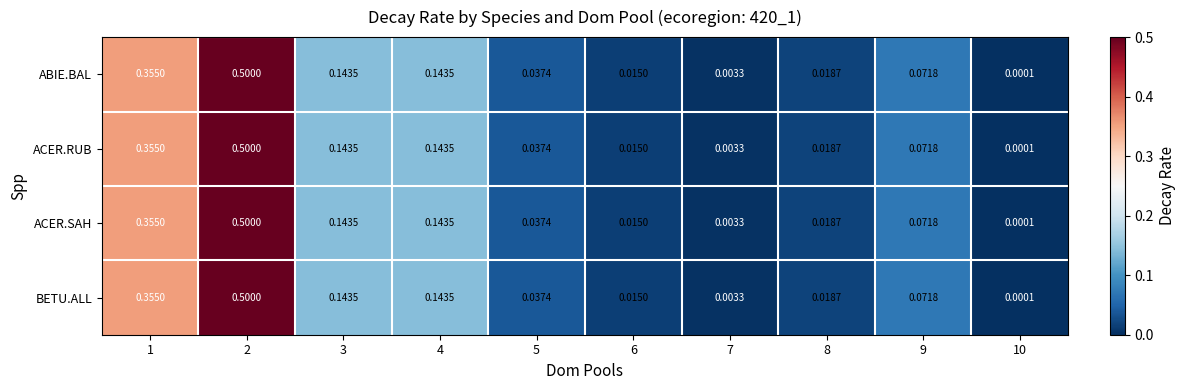

Is the value of ACER.SAH at 2 greater than the value of ABIE.BAL at 8?

Yes